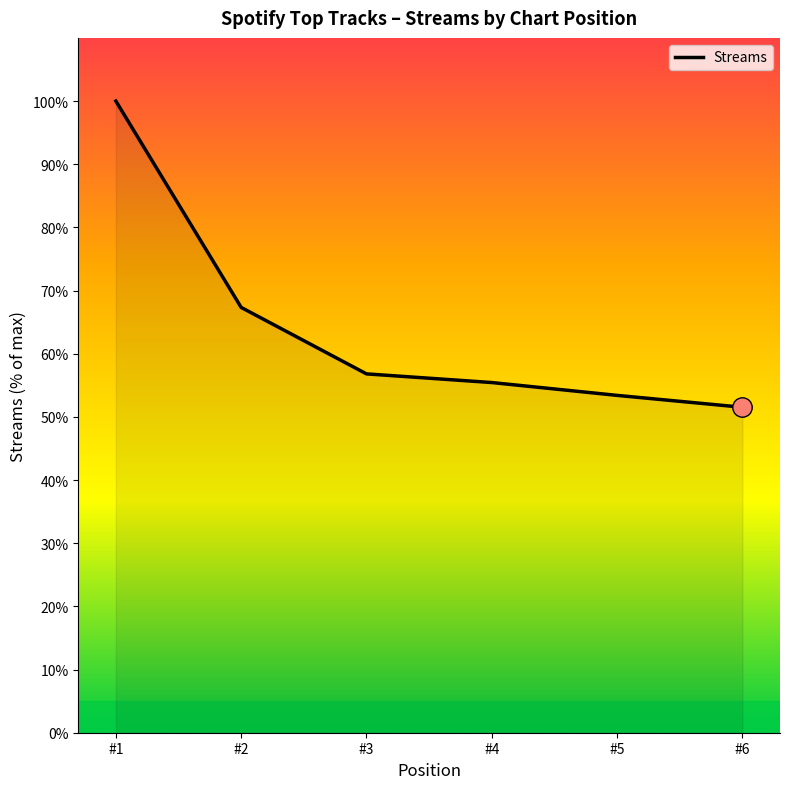

What is the change in value from #4 to #6?

-3.9